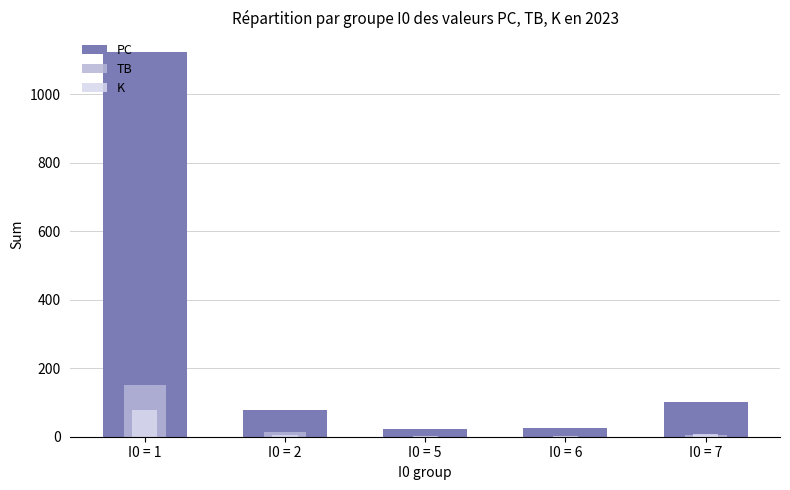

Between I0 = 5 and I0 = 6, which is larger?

I0 = 6